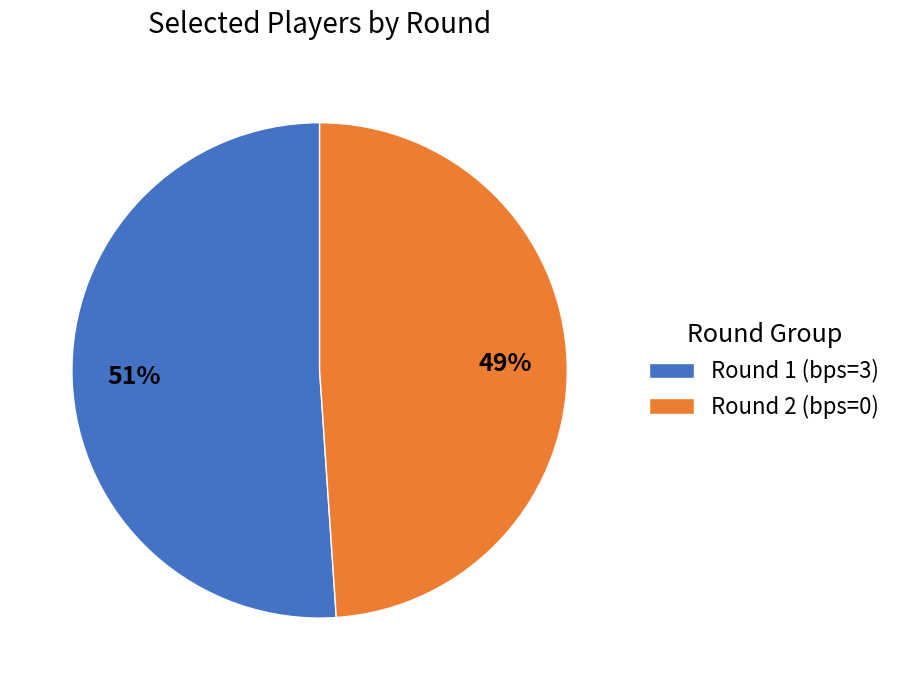

Combined, do Round 1 (bps=3) and Round 2 (bps=0) account for over 50%?

Yes